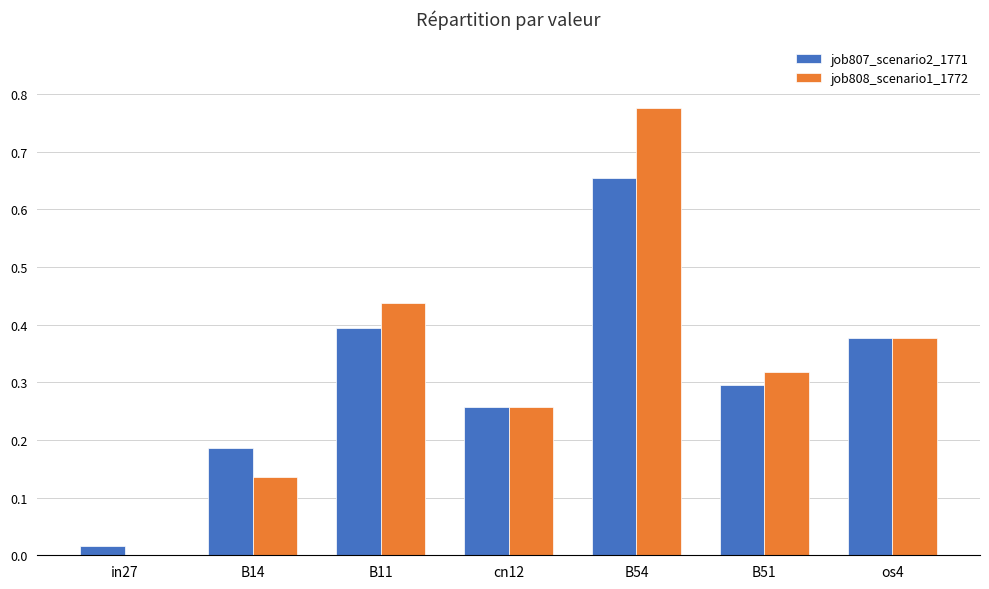

The job808_scenario1_1772 series shows 0.0 at in27. True or false?

True